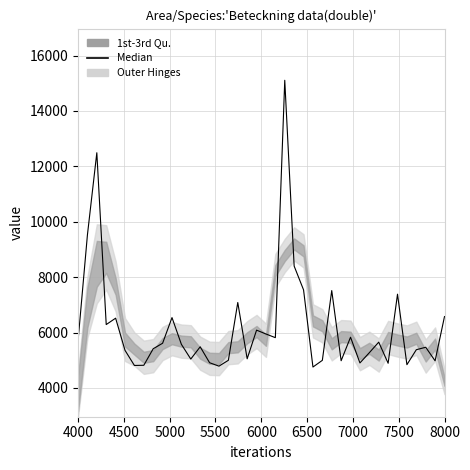

What is the difference between the maximum and second lowest values?

10317.2